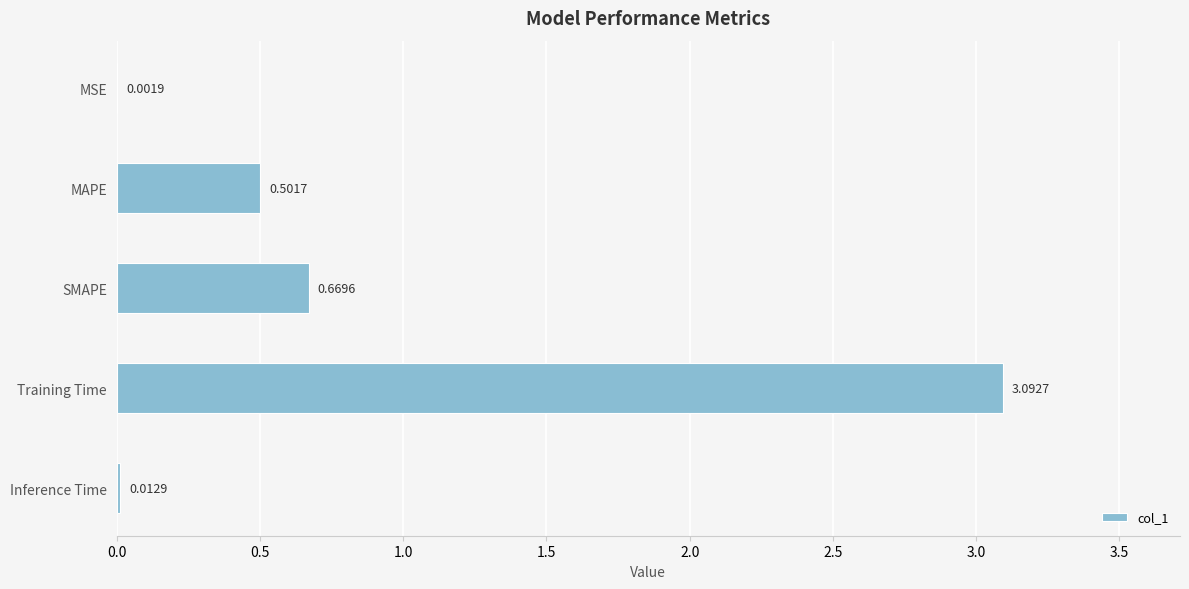

Which has a higher value, SMAPE or MSE?

SMAPE